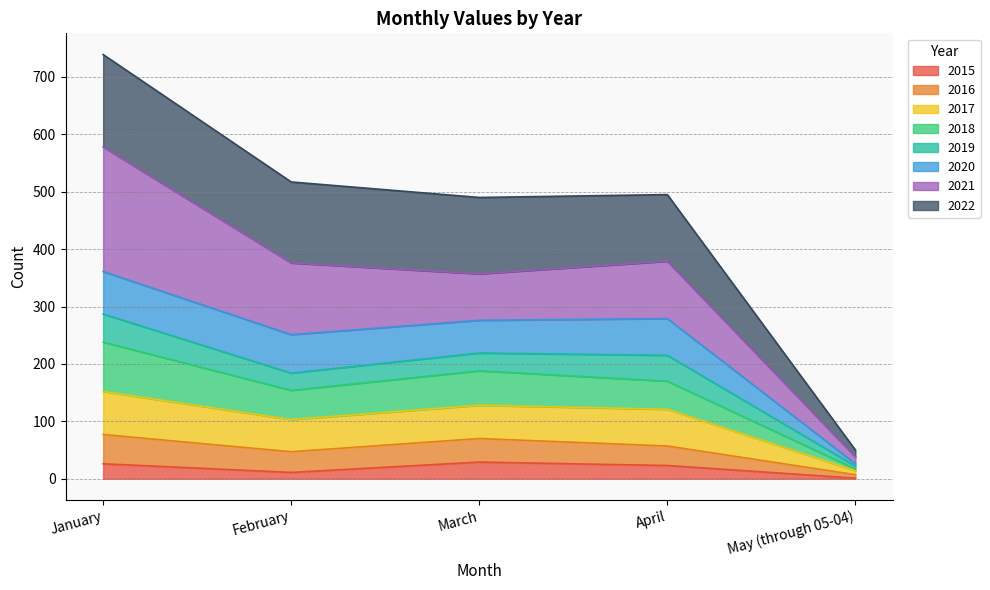

True or false: 2017 has more than 1 points higher than both neighbors.

False